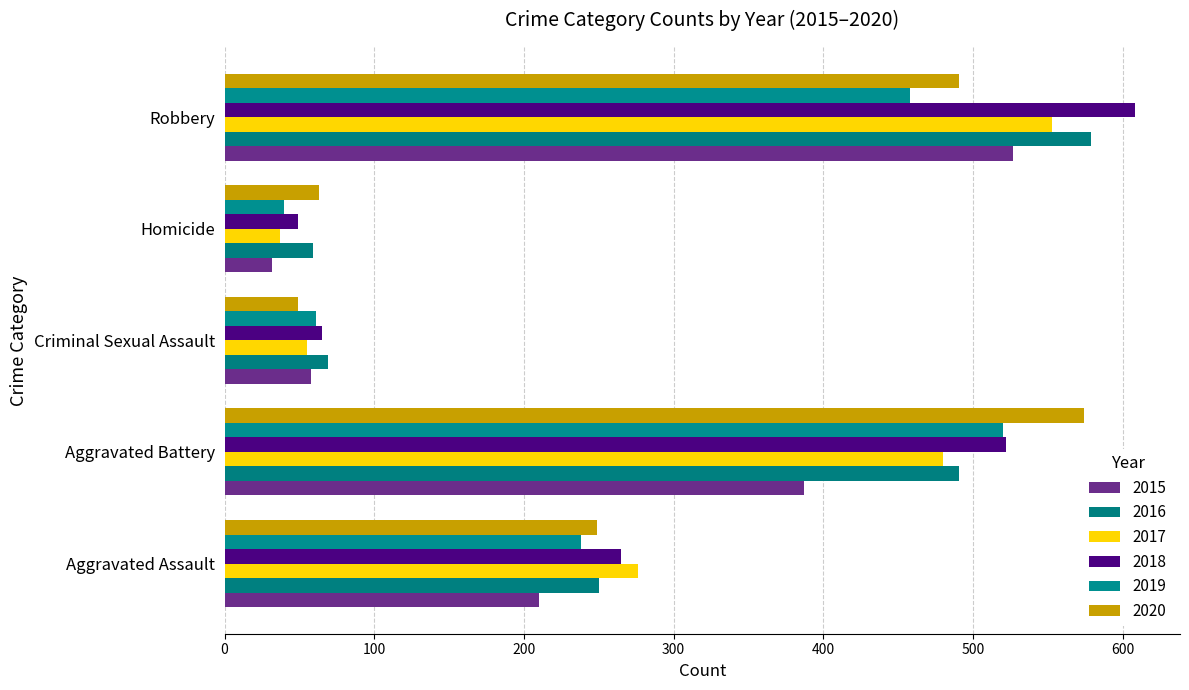

What position from the left is Criminal Sexual Assault?

3